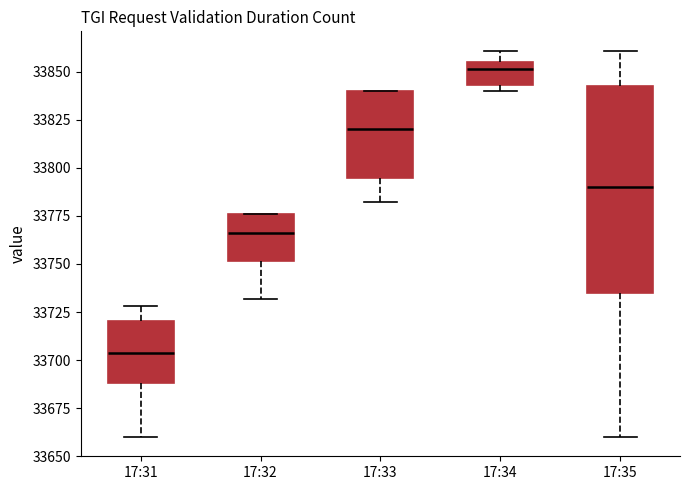

Which box has the highest median line?

17:34